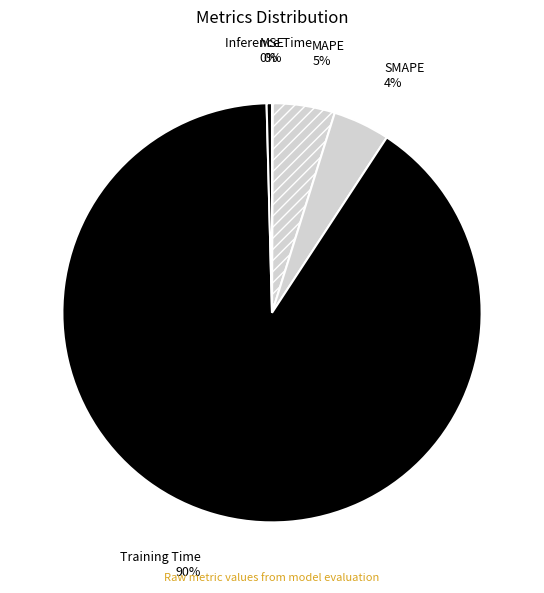

True or false: MAPE accounts for 5% of the total.

True